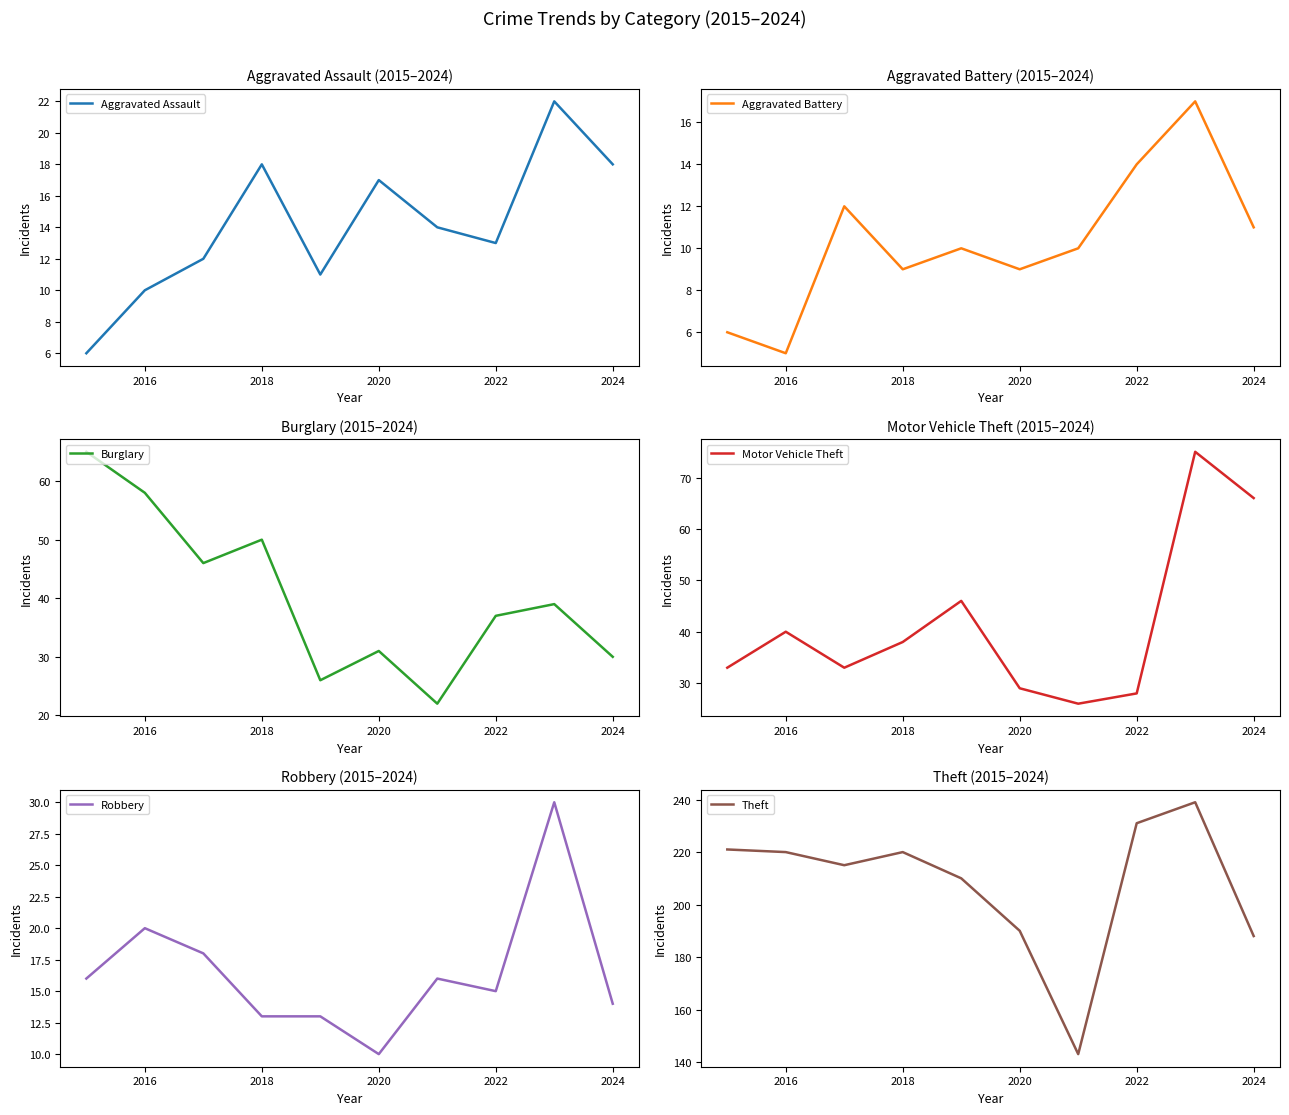

Which series has the largest range (max minus min)?

Theft